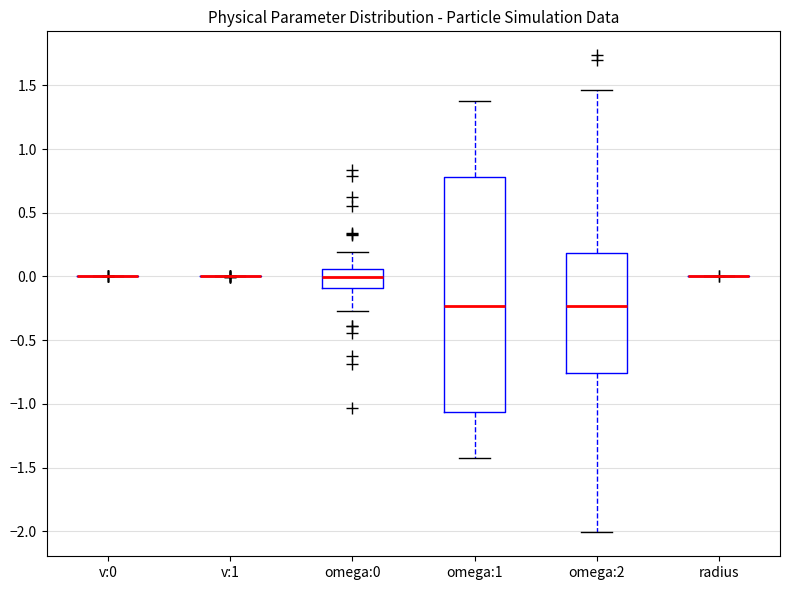

Reading left to right, read every box against the y-axis: the position of its median line, the range the box covers, and the ends of its whiskers. The values are not printed on the chart, so give them approximately, as read against the axis.

v:0: box collapsed to a line at 0.00, whiskers 0.00 to 0.00
v:1: box collapsed to a line at 0.00, whiskers 0.00 to 0.00
omega:0: median 0.00, box -0.10 to 0.05, whiskers -0.25 to 0.20
omega:1: median -0.25, box -1.05 to 0.80, whiskers -1.40 to 1.35
omega:2: median -0.25, box -0.75 to 0.20, whiskers -2.00 to 1.45
radius: box collapsed to a line at 0.00, whiskers 0.00 to 0.00